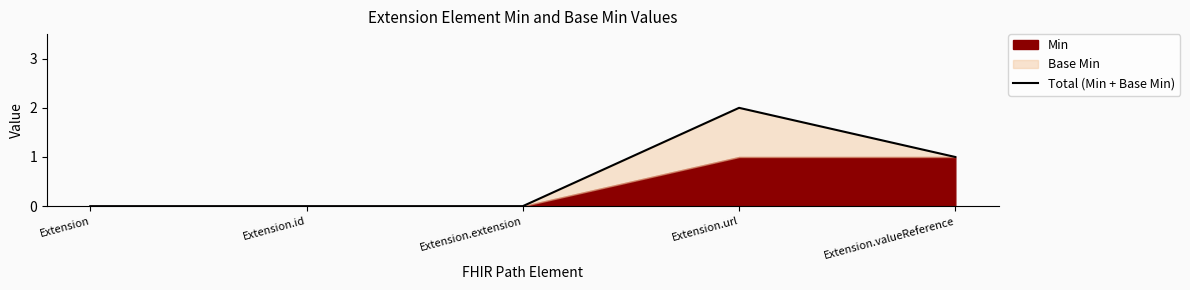

Does the chart display data point markers on the line(s)?

No